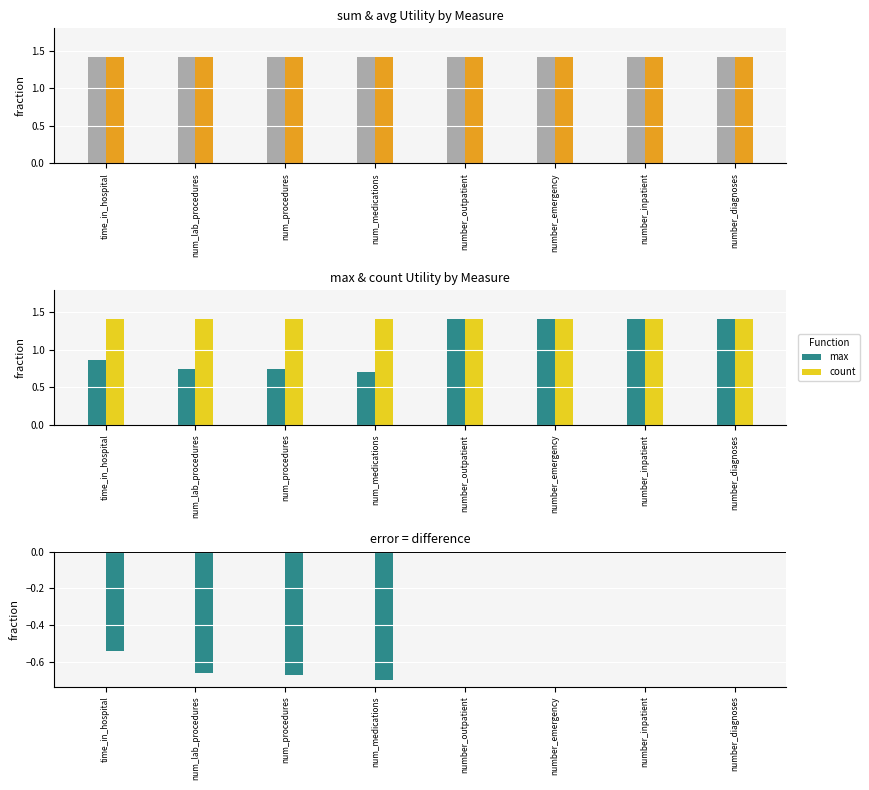

Is it true that avg equals 2.5 at num_medications?

False